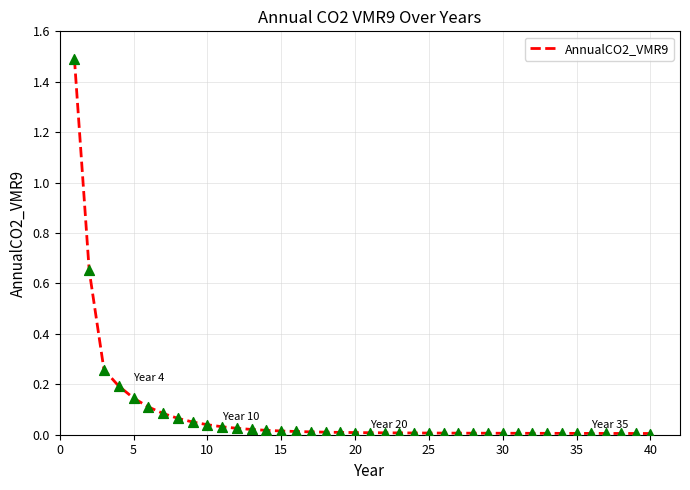

What is the maximum value shown in the chart?

1.5